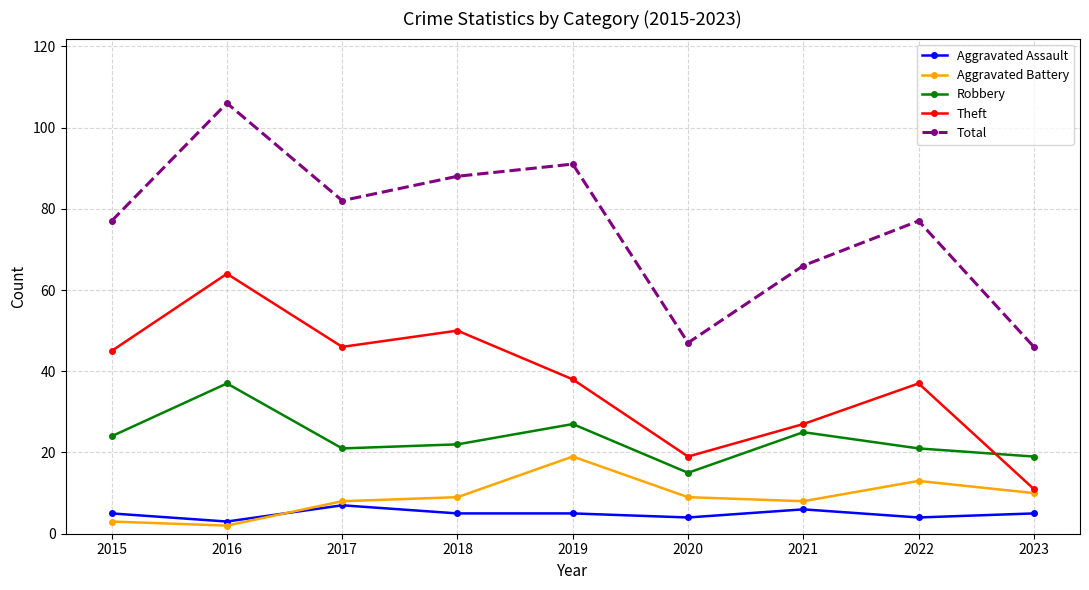

Where is the first local minimum for Theft?

2017